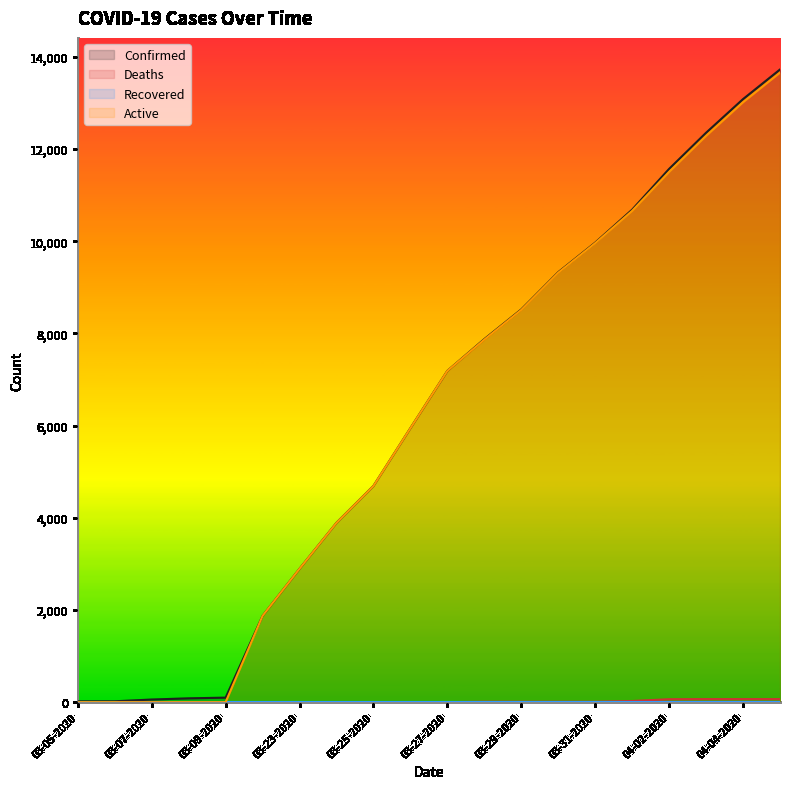

Reading left to right, extract all data points from this chart.

Confirmed: 03-05-2020=18	03-06-2020=19	03-07-2020=57	03-08-2020=83	03-09-2020=98	03-22-2020=1873	03-23-2020=2894	03-24-2020=3891	03-25-2020=4691	03-26-2020=5944	03-27-2020=7187	03-28-2020=7875	03-29-2020=8519	03-30-2020=9326	03-31-2020=9967	04-01-2020=10683	04-02-2020=11567	04-03-2020=12351	04-04-2020=13081	04-05-2020=13723
Deaths: 03-05-2020=0	03-06-2020=0	03-07-2020=0	03-08-2020=0	03-09-2020=0	03-22-2020=0	03-23-2020=0	03-24-2020=1	03-25-2020=1	03-26-2020=1	03-27-2020=1	03-28-2020=10	03-29-2020=10	03-30-2020=10	03-31-2020=10	04-01-2020=25	04-02-2020=64	04-03-2020=67	04-04-2020=67	04-05-2020=67
Active: 03-05-2020=0	03-06-2020=0	03-07-2020=0	03-08-2020=0	03-09-2020=0	03-22-2020=1873	03-23-2020=2894	03-24-2020=3890	03-25-2020=4690	03-26-2020=5943	03-27-2020=7186	03-28-2020=7865	03-29-2020=8509	03-30-2020=9316	03-31-2020=9957	04-01-2020=10658	04-02-2020=11503	04-03-2020=12284	04-04-2020=13014	04-05-2020=13656